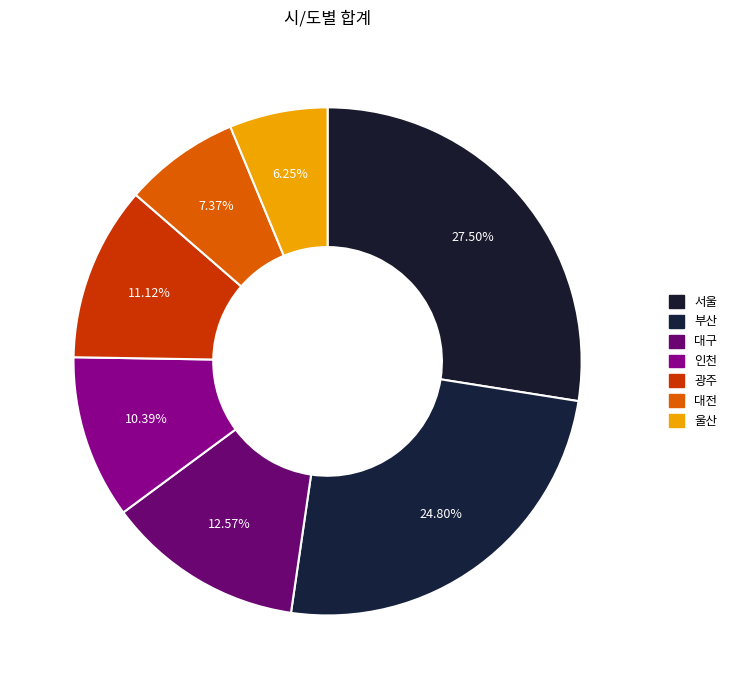

How many slices are in this pie chart?

7